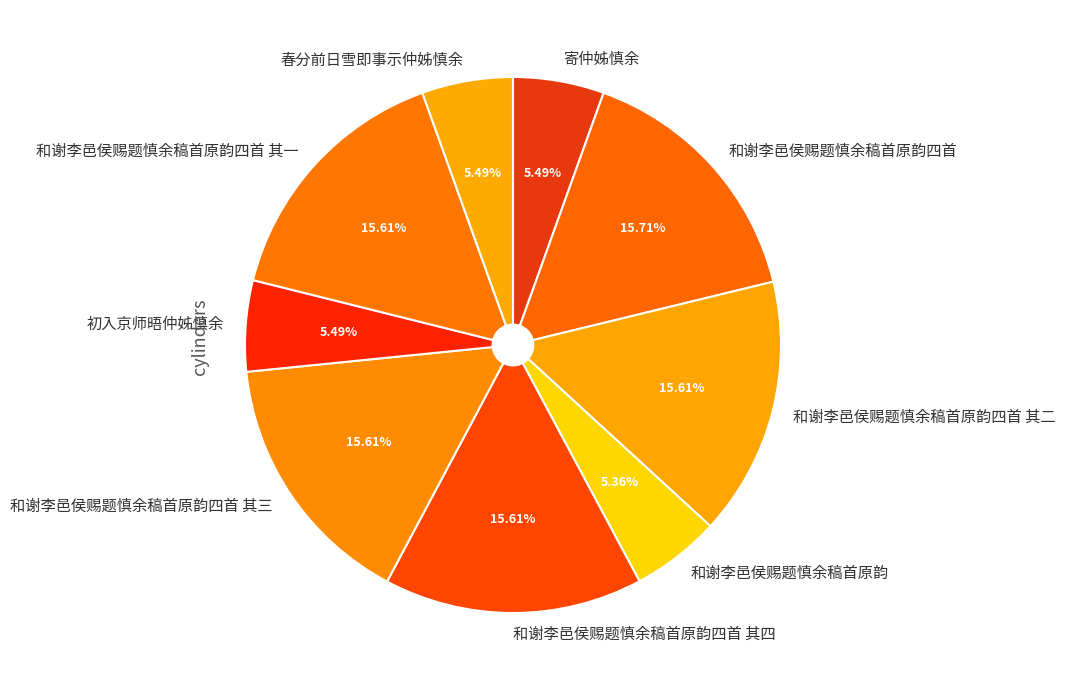

Count the number of slices in the pie.

9